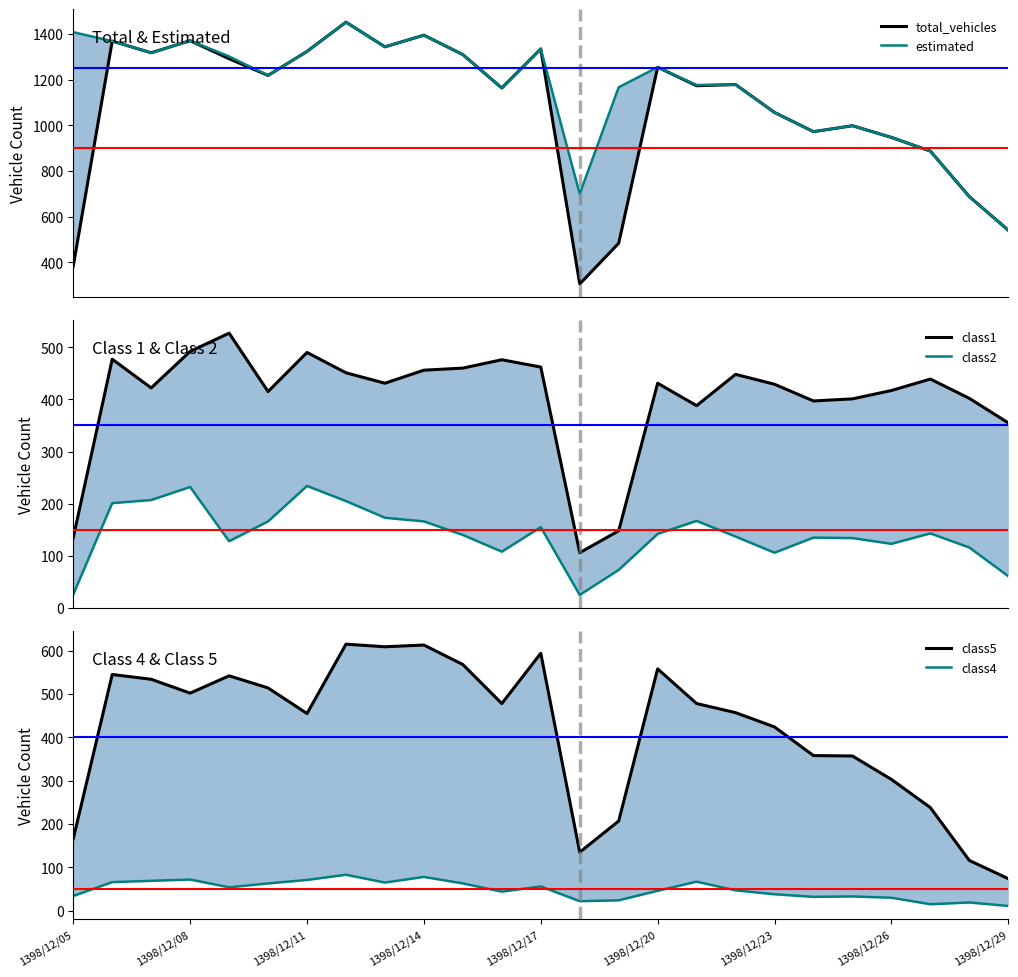

What is the value of the class4 point at the 12th from the left?

44